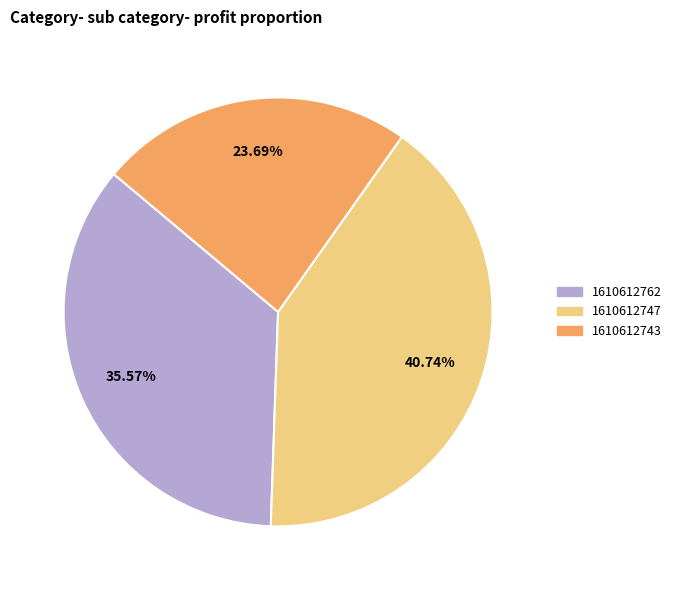

What portion of the pie excludes 1610612743?

76.3%